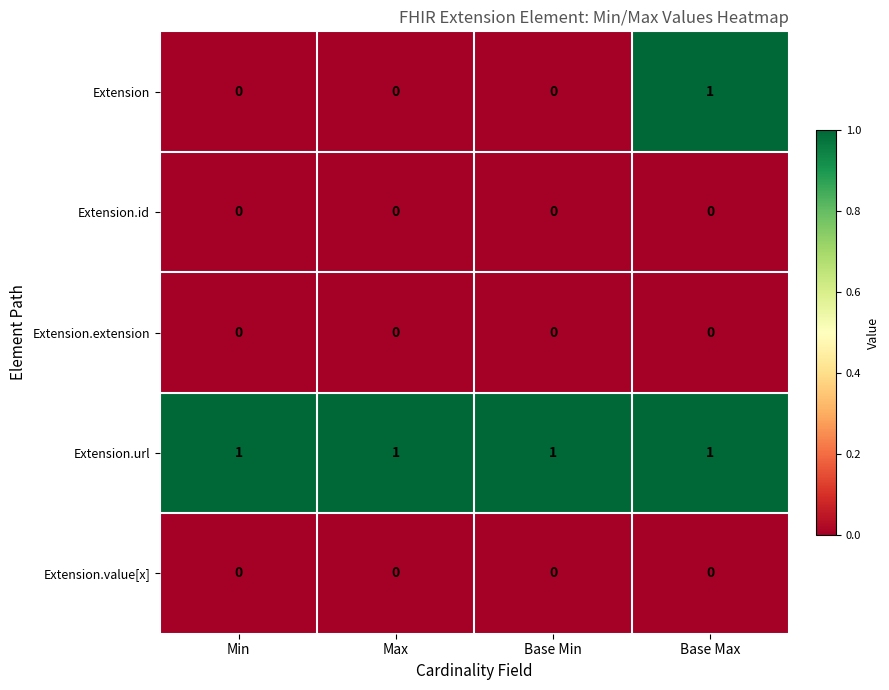

Which series has the widest spread of values?

Extension